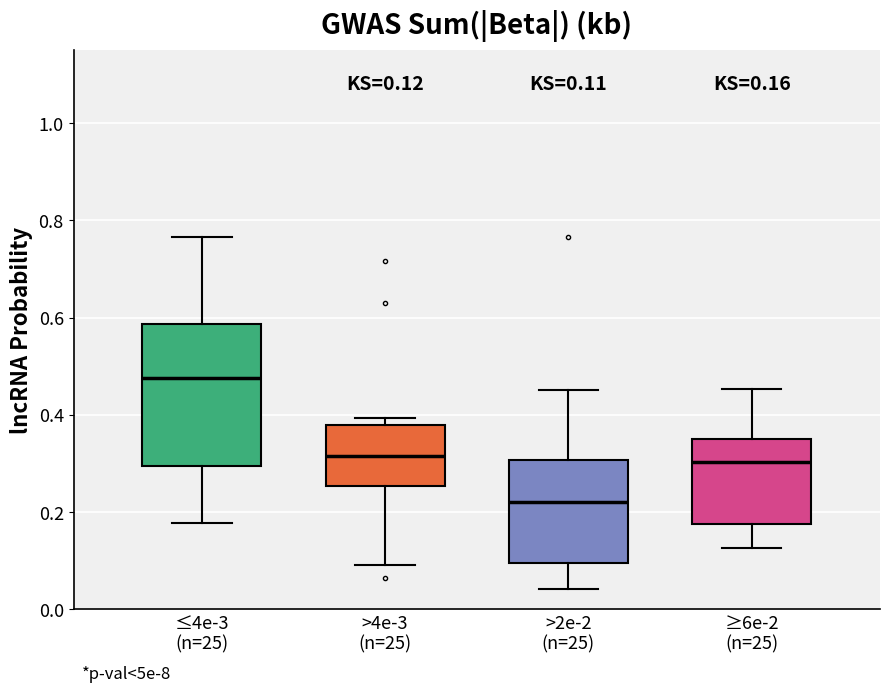

Which box's median line is the highest?

≤4e-3 (n=25)